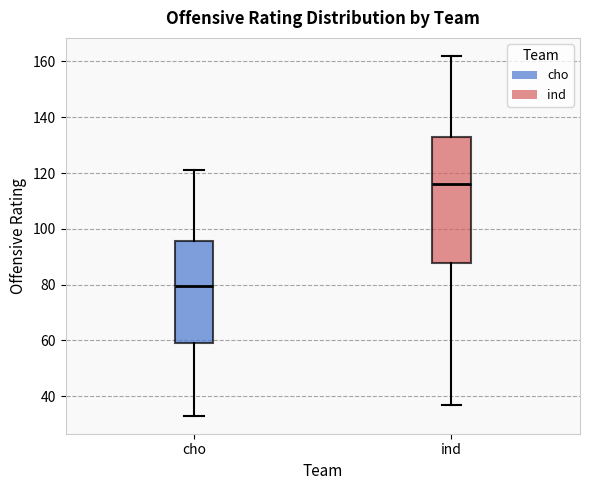

Which box is the tallest, from its lower edge to its upper edge?

ind